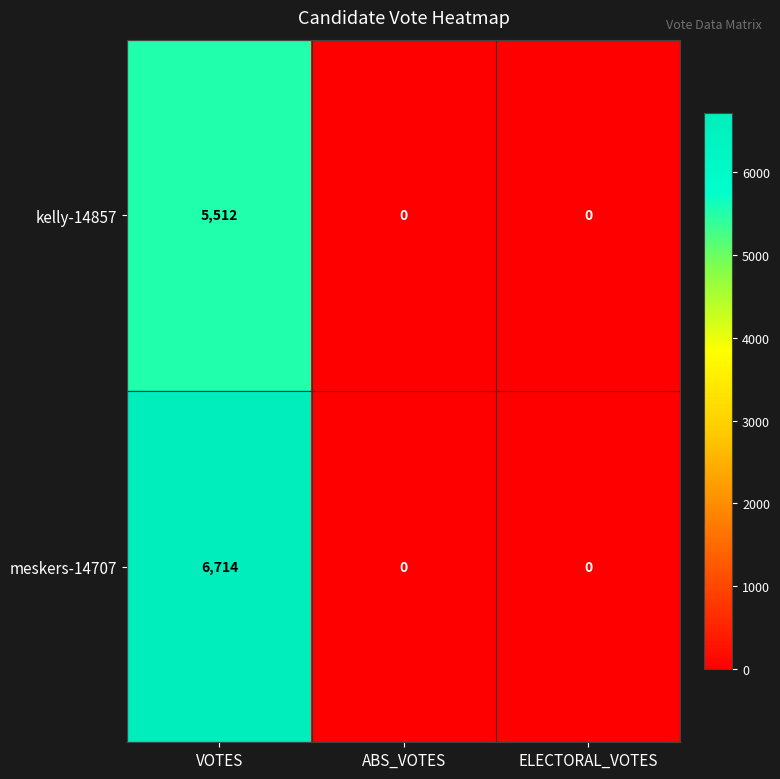

How many distinct data groups are displayed?

2